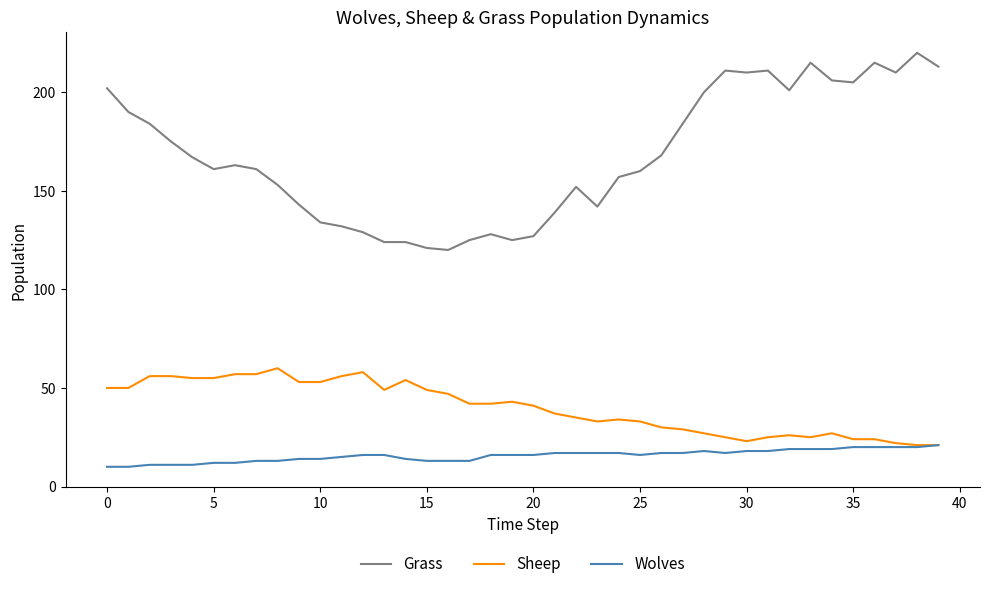

True or false: Sheep and Grass cross at least once.

False